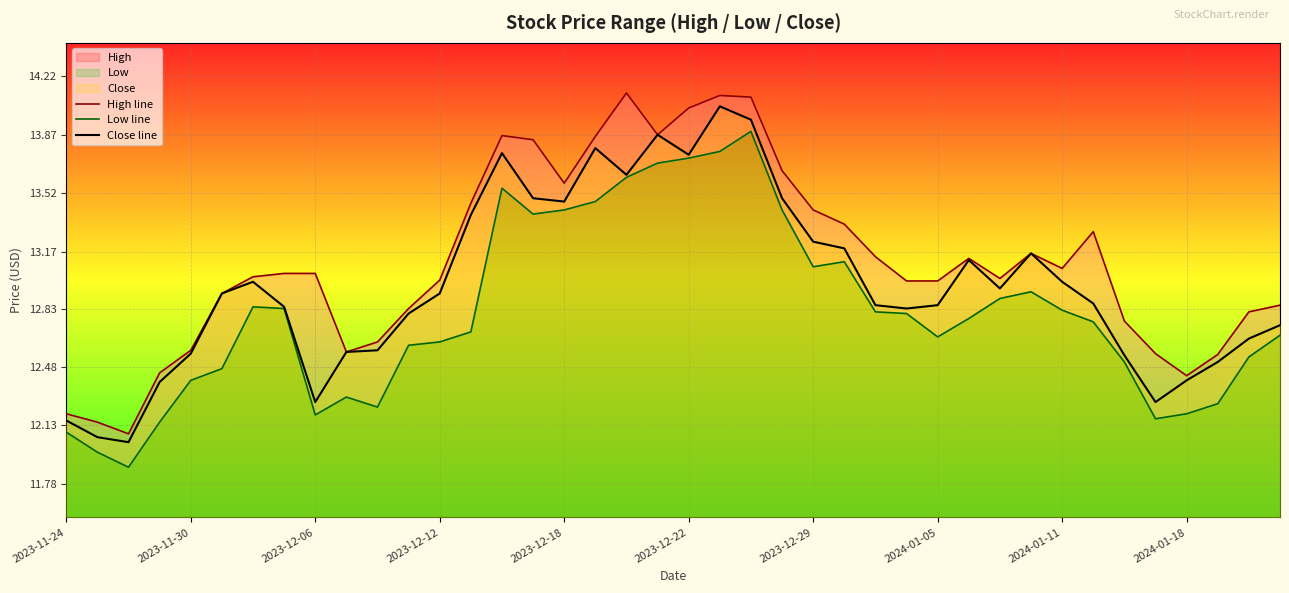

True or false: High line and Close line cross at least once.

False